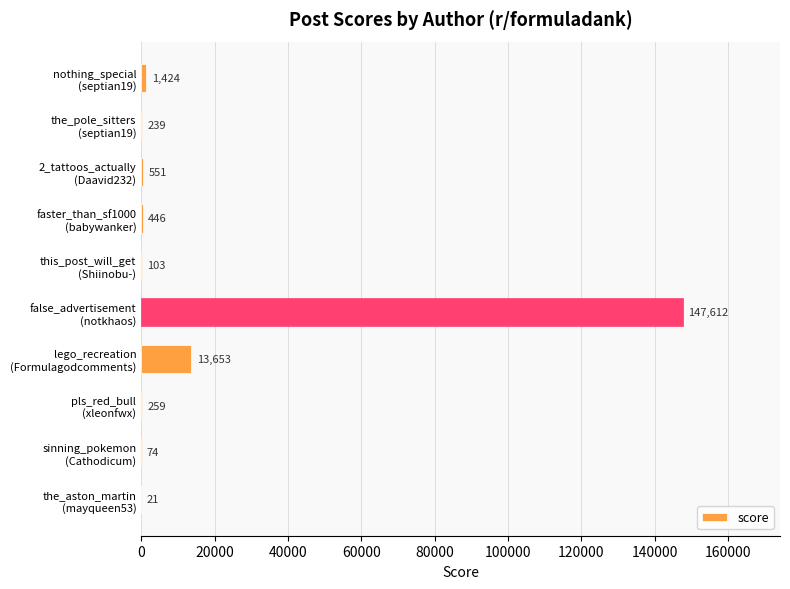

What is the greatest value displayed?

147612